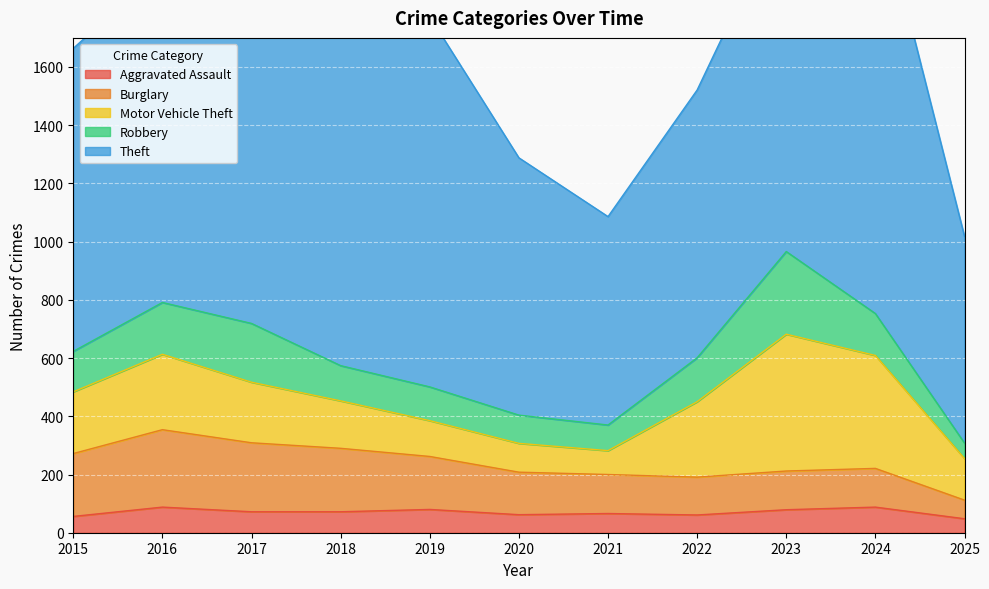

Is it true that Aggravated Assault equals 72 at 2018?

True